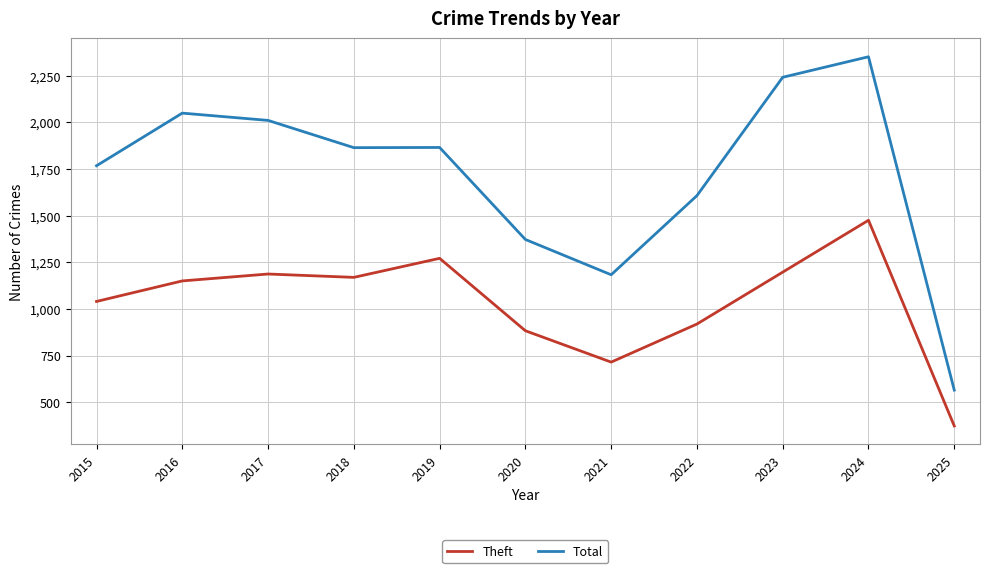

What is the total value across all series at 2016?

3201